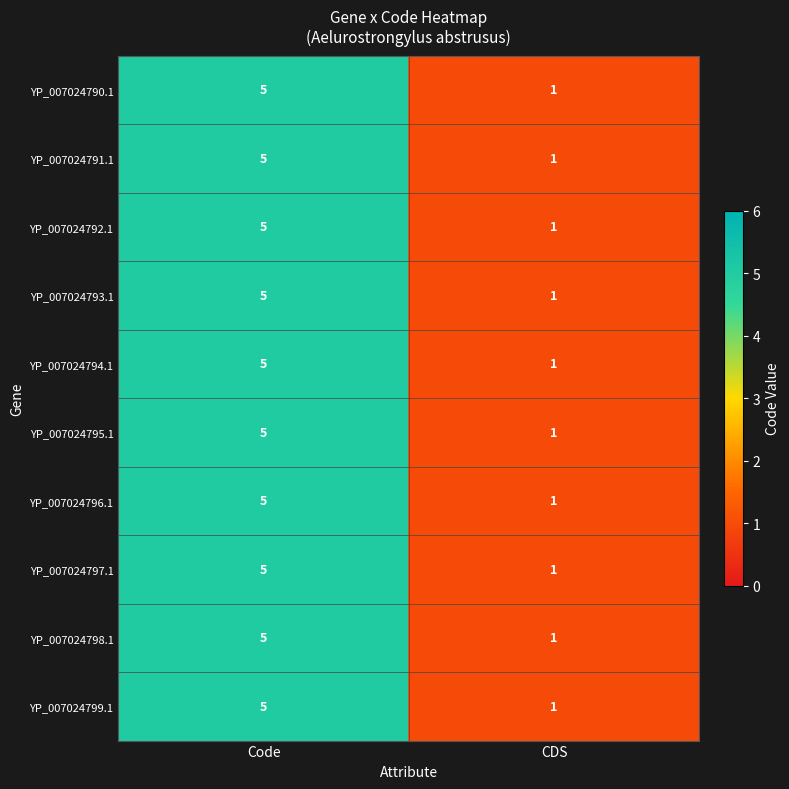

What is the difference between the YP_007024796.1 values at Code and CDS?

4